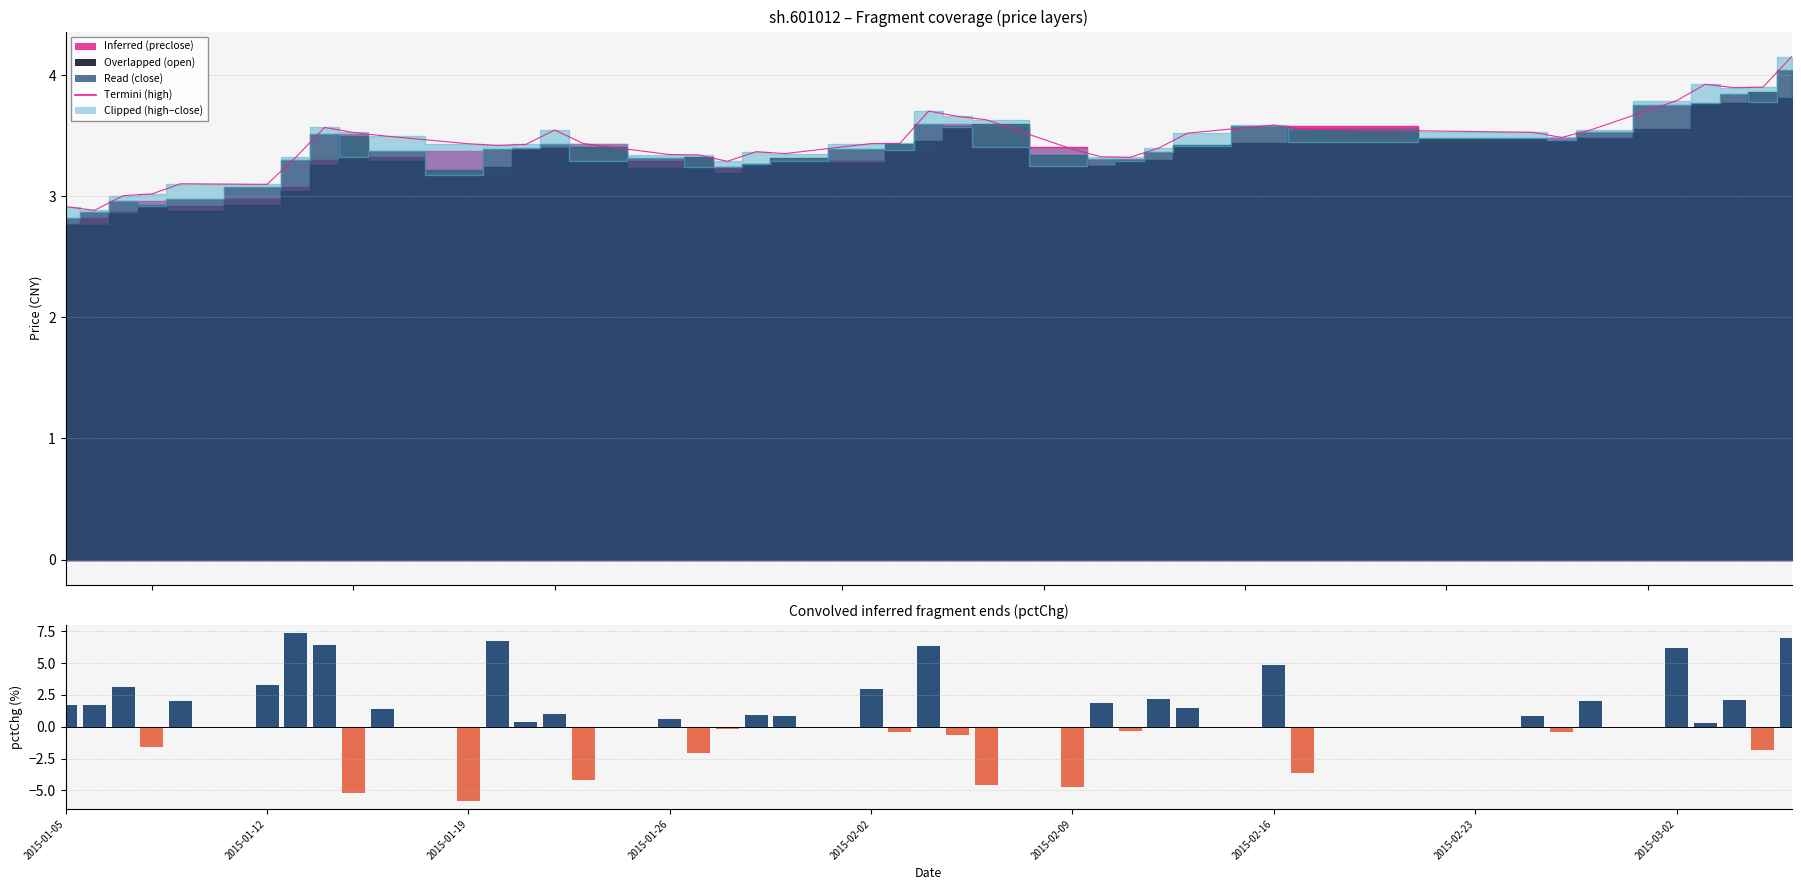

Which series has the largest range (max minus min)?

pctChg